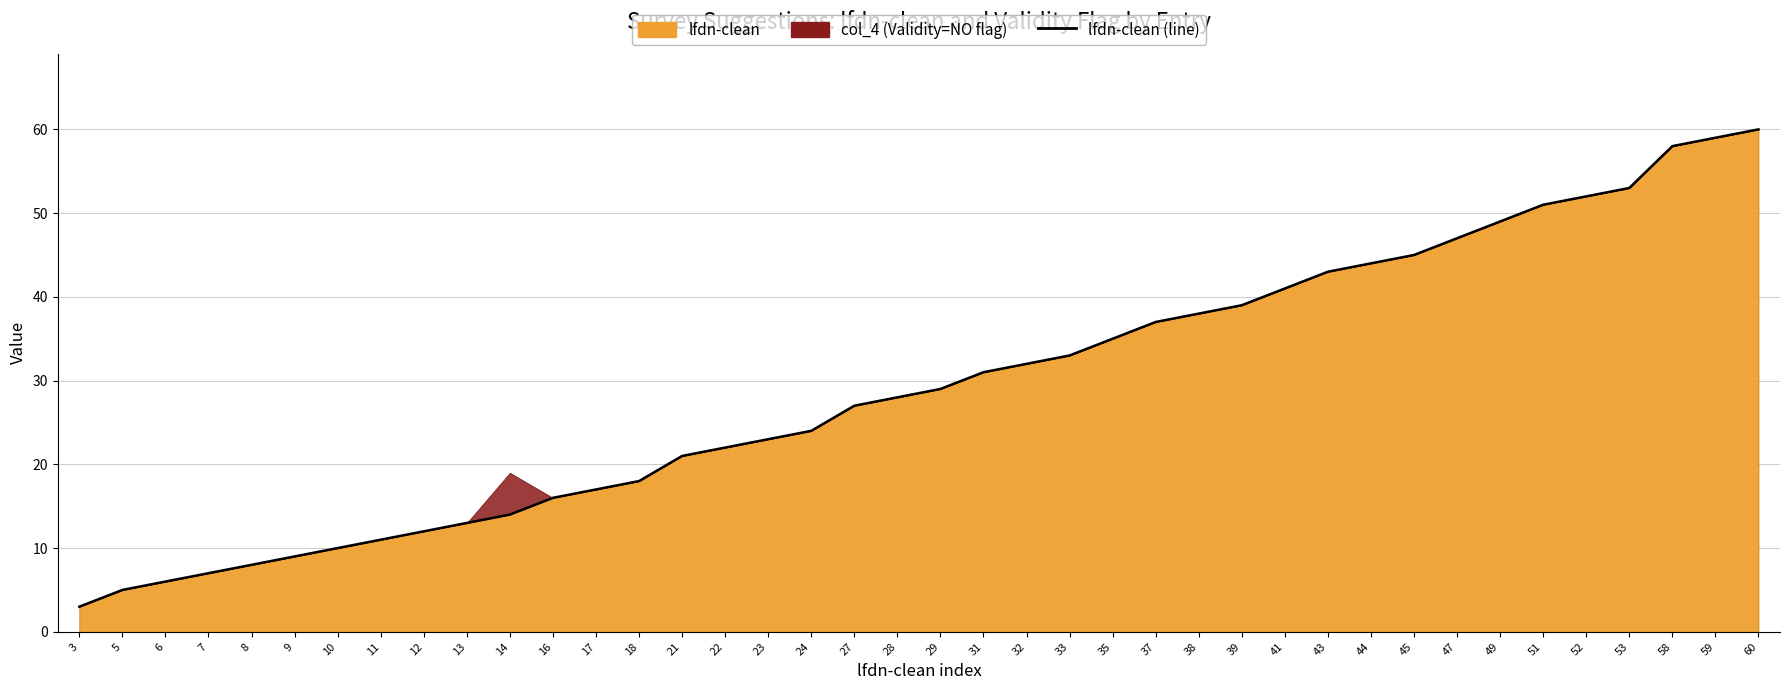

Which label corresponds to the smallest value in the chart?

3